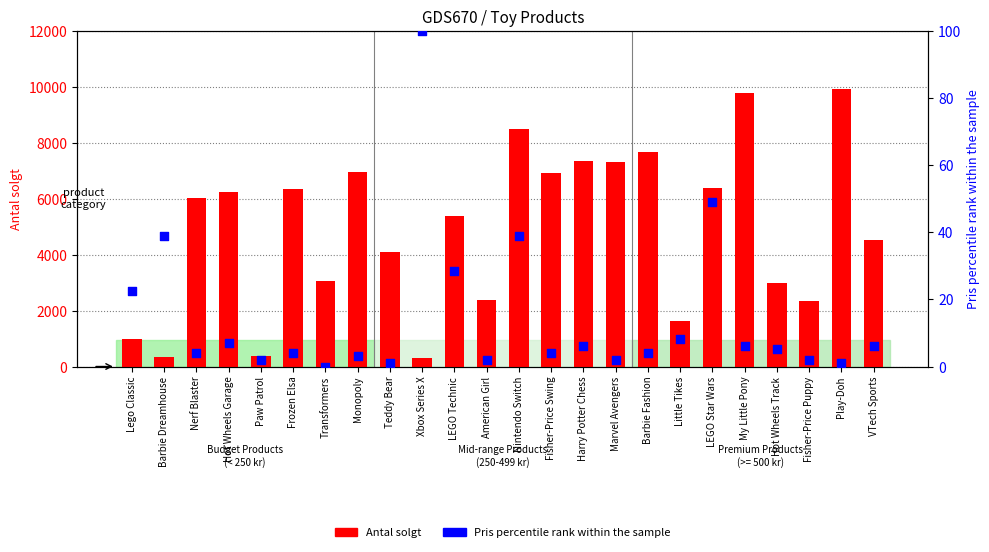

Is the value of Pris percentile rank at Barbie Dreamhouse greater than the value of Antal solgt at Barbie Fashion?

No